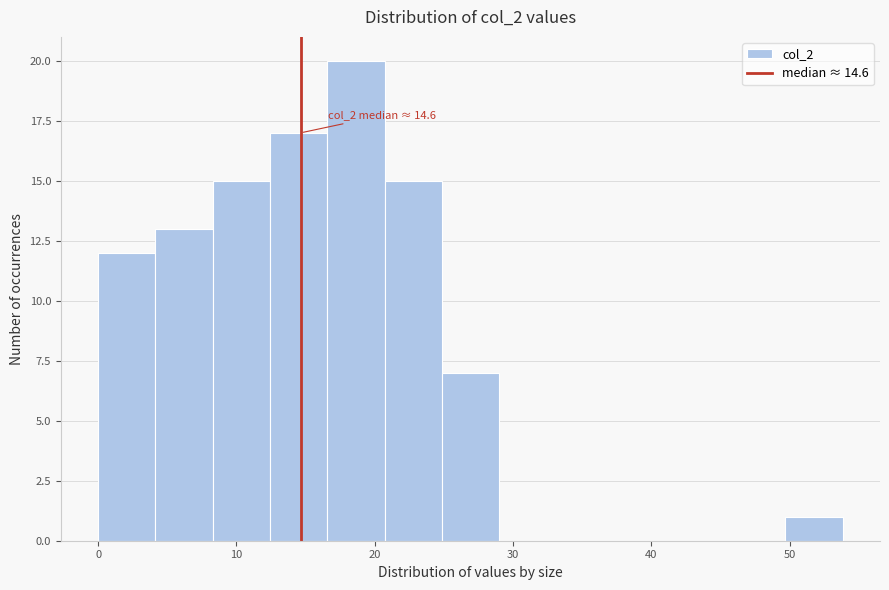

Which range on the x-axis has the tallest bar?

17 to 21